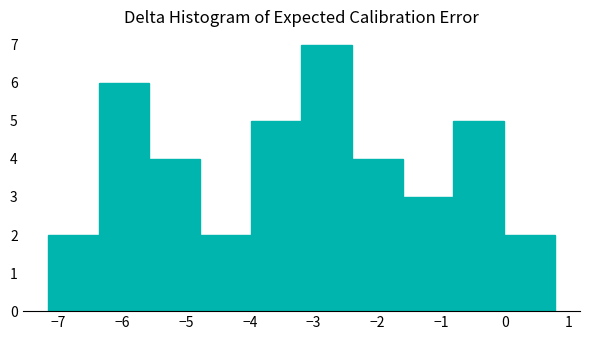

Which range on the x-axis has the tallest bar?

-3.2 to -2.4